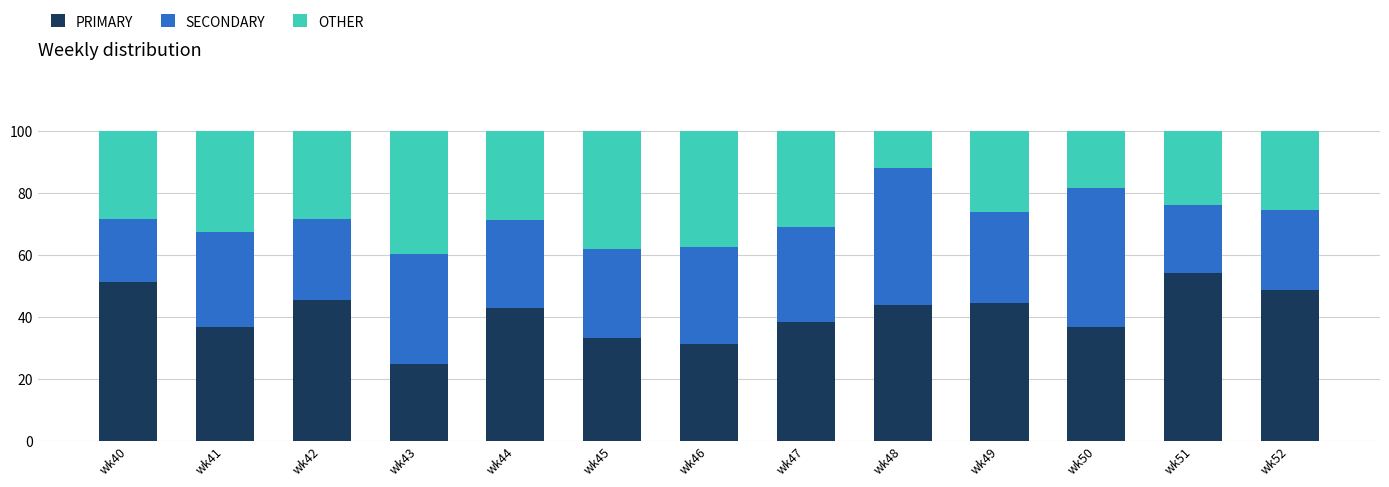

What is the difference between the maximum and minimum values in the PRIMARY series?

29.3